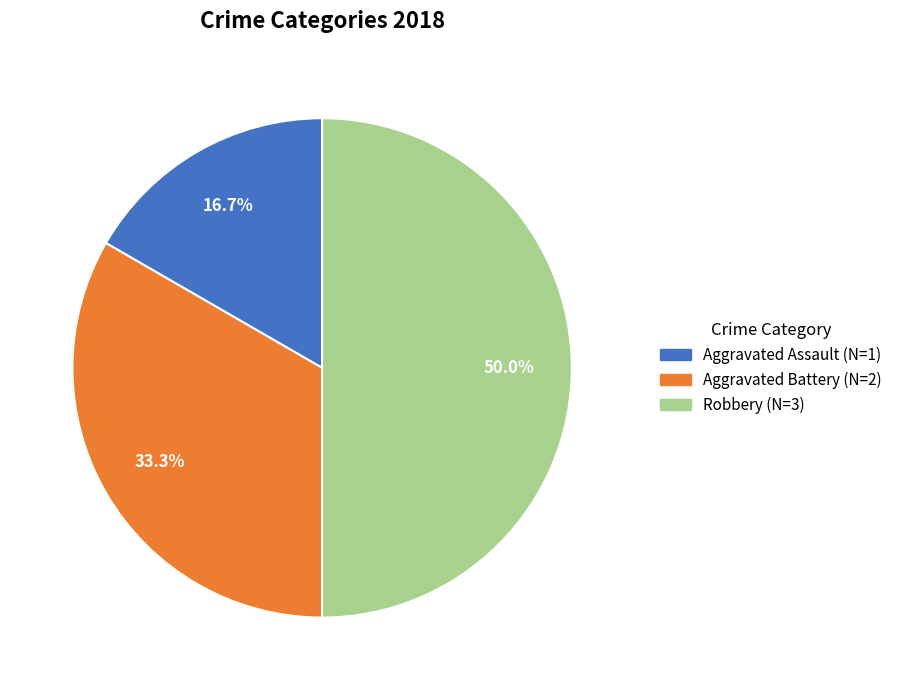

Which slice is the smallest?

Aggravated Assault